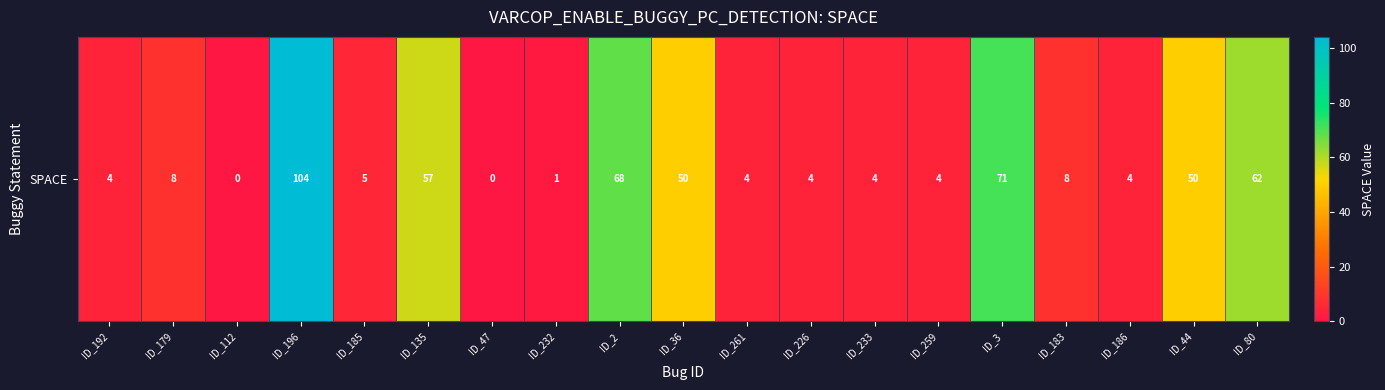

The value at ID_192 is 5. True or false?

False